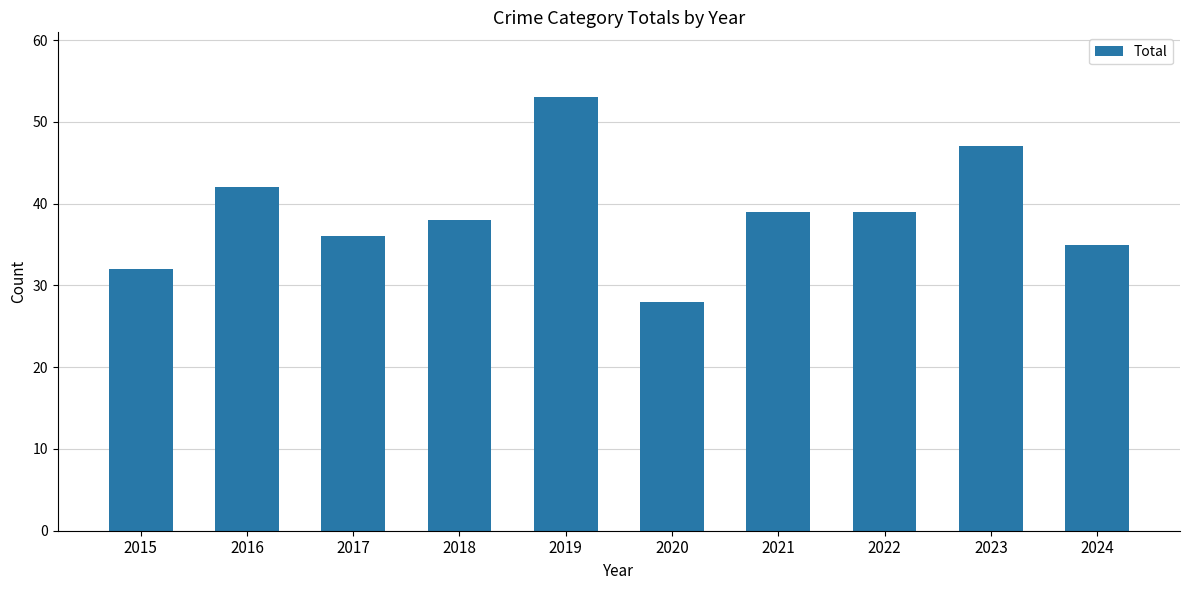

Which category has the lowest value across all series?

2020